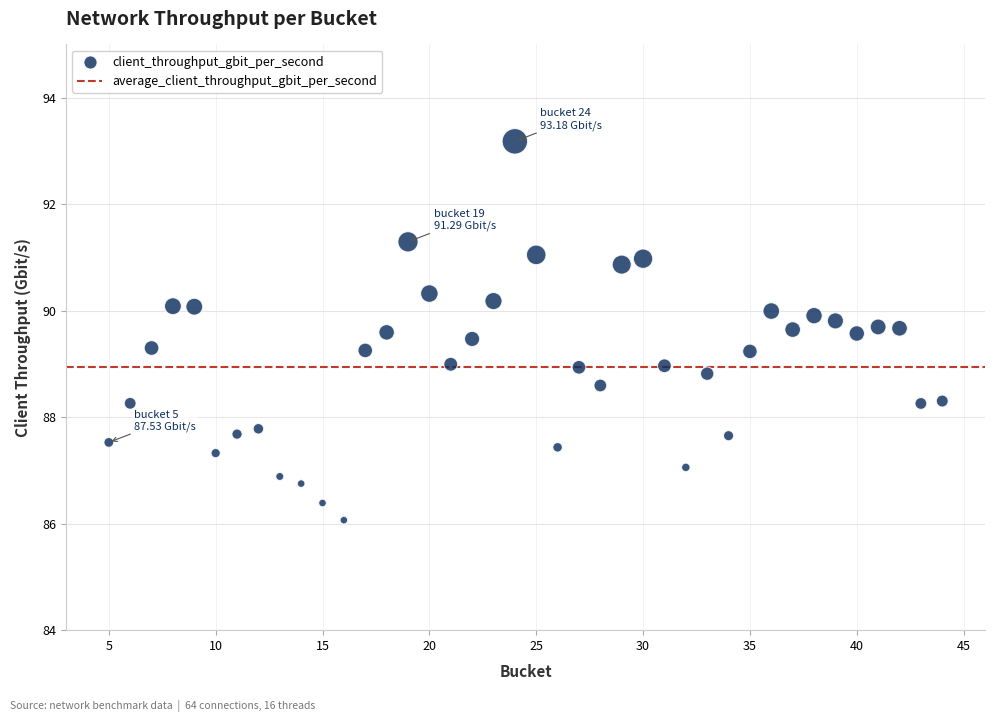

What is the range of Y values (max minus min)?

7.1